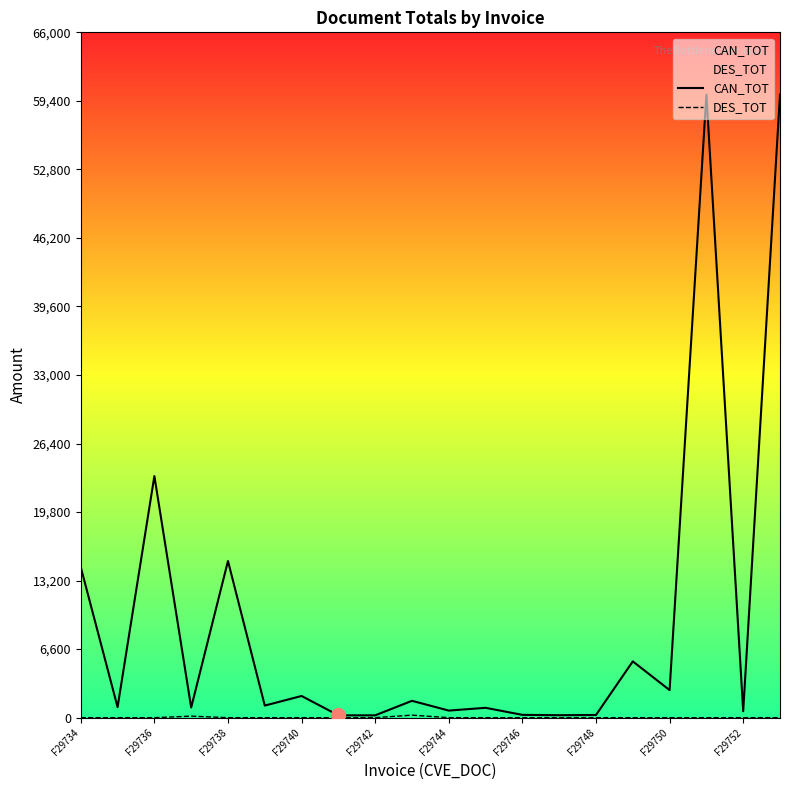

Reading left to right, list all the values displayed in this chart.

CAN_TOT: 14495.0	1014.8	23266.2	976.5	15085.3	1164.5	2088.0	224.1	225.0	1623.0	682.8	948.5	270.1	237.9	258.6	5420.3	2655.0	60000.0	623.7	60000.0
DES_TOT: 0.0	0.0	0.0	146.5	0.0	0.0	0.0	0.0	0.0	243.4	0.0	0.0	0.0	0.0	0.0	0.0	0.0	0.0	0.0	0.0